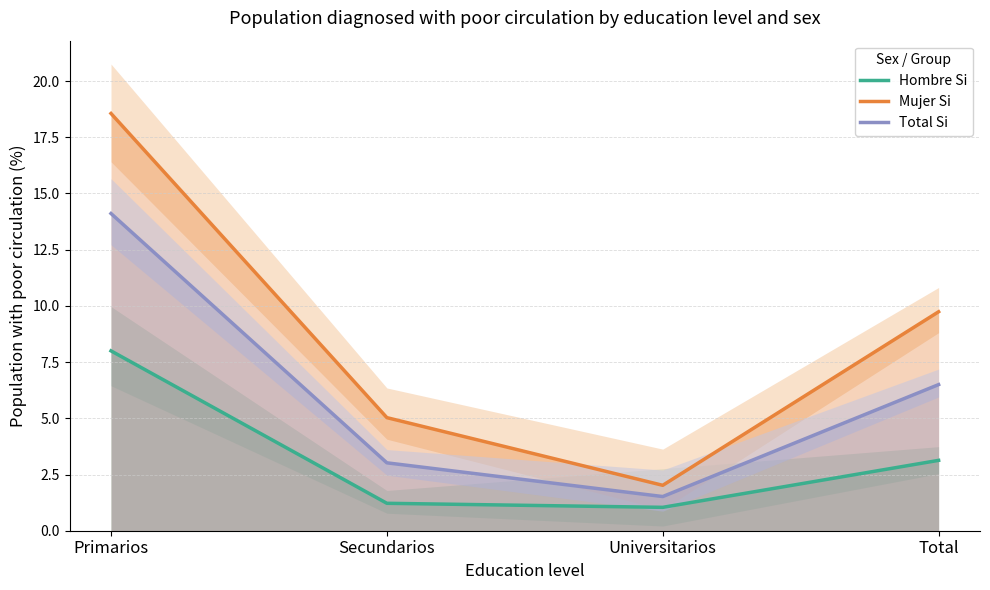

True or false: Total Si has more than 2 points higher than both neighbors.

False